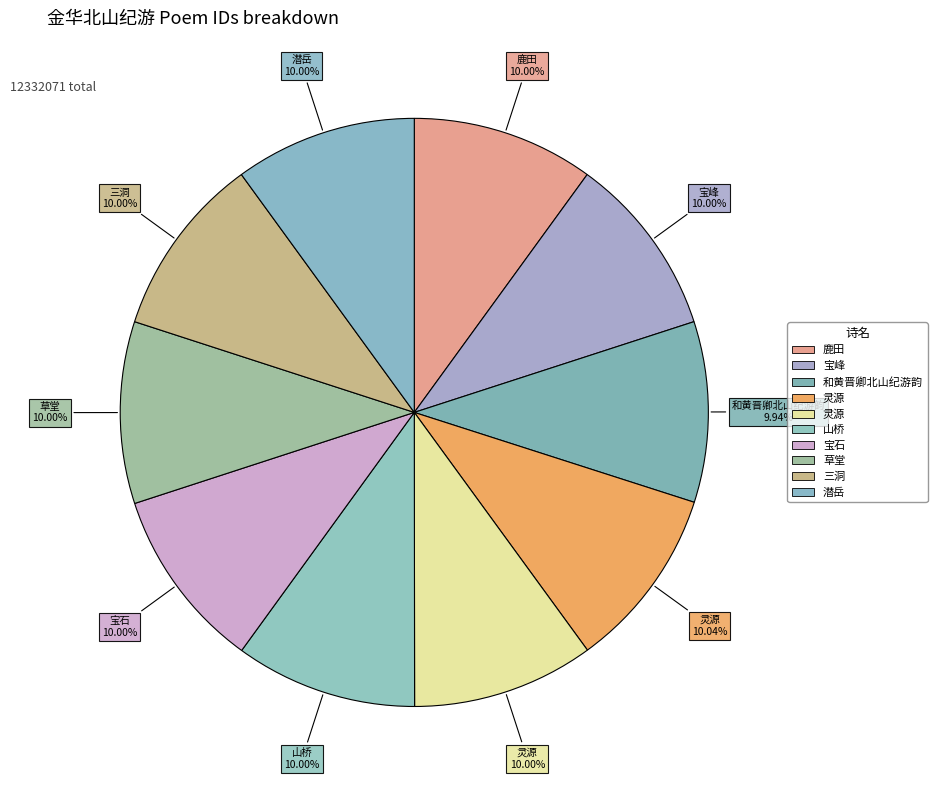

How many segments does this pie chart have?

10